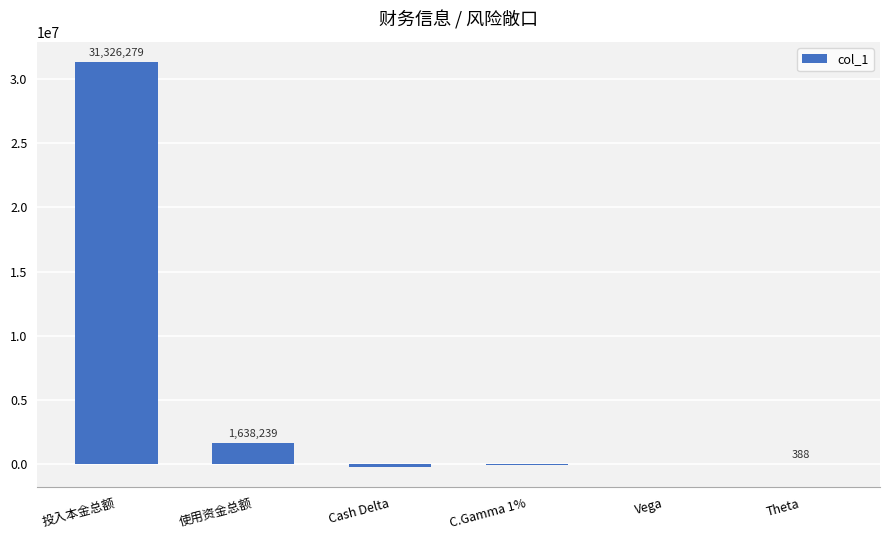

At which label does the data first exceed 388?

投入本金总额